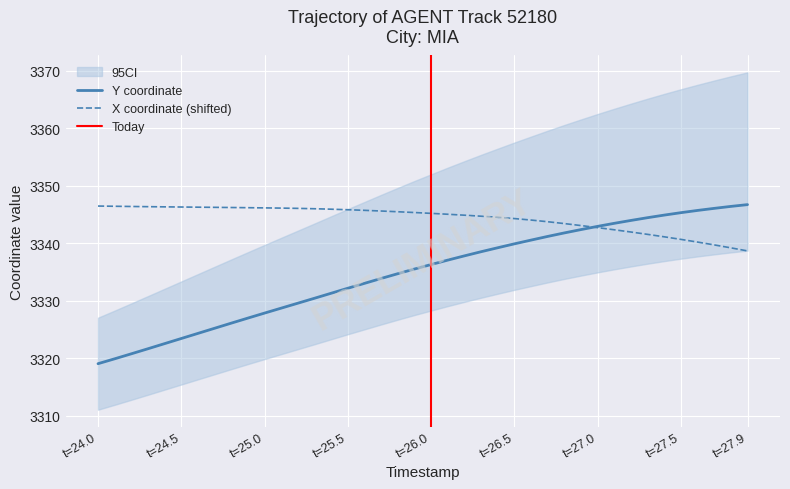

The Y coordinate series shows 2088.0 at t=27.5. True or false?

False